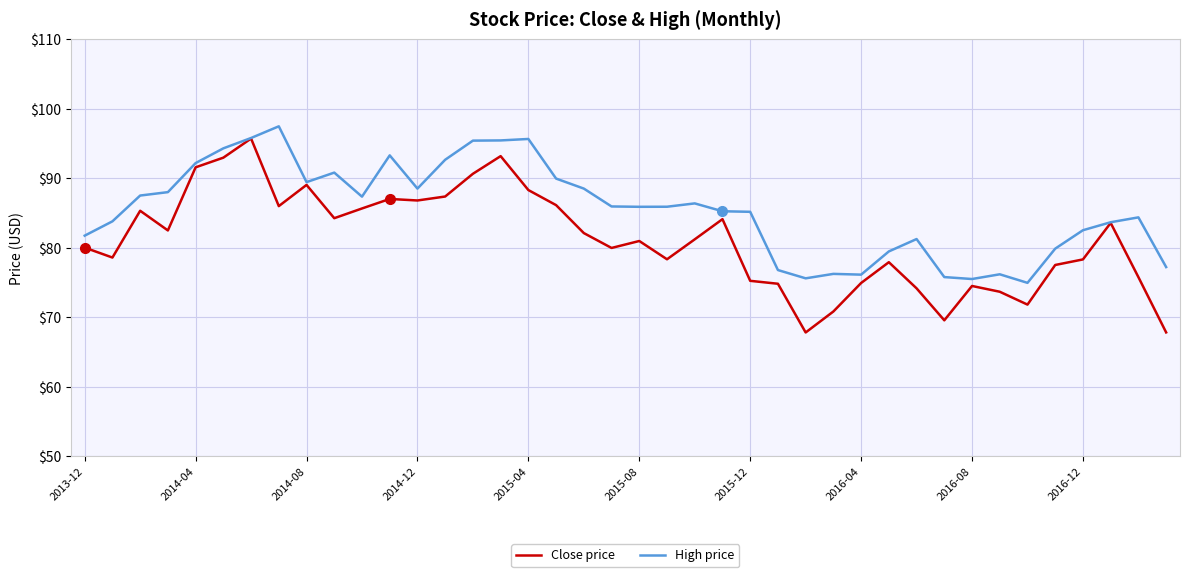

What is the difference between the maximum and minimum values in the High price series?

22.5